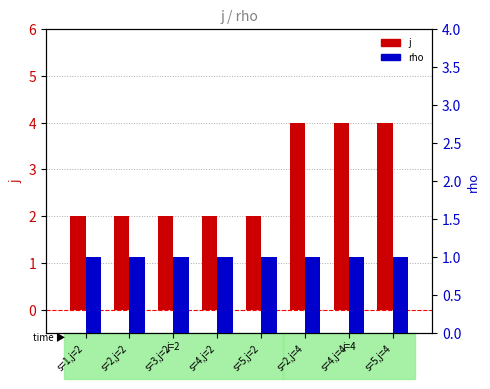

What is the maximum value shown in the chart?

4